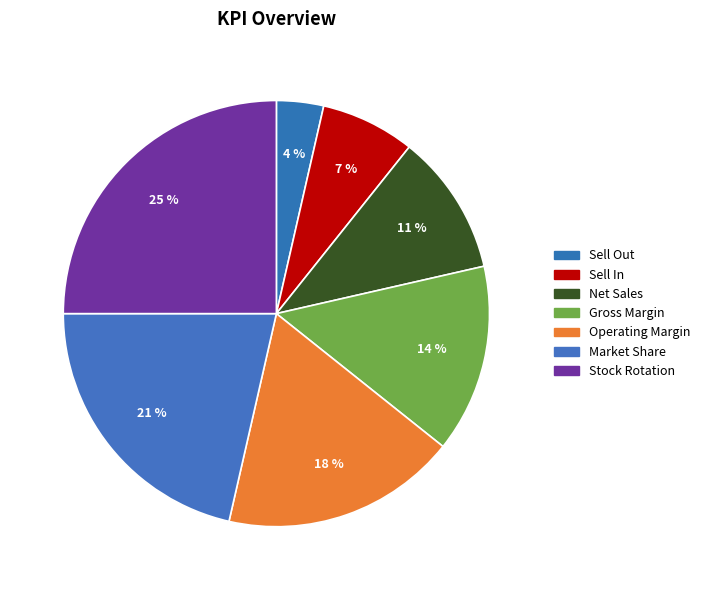

How many slices are in this pie chart?

7